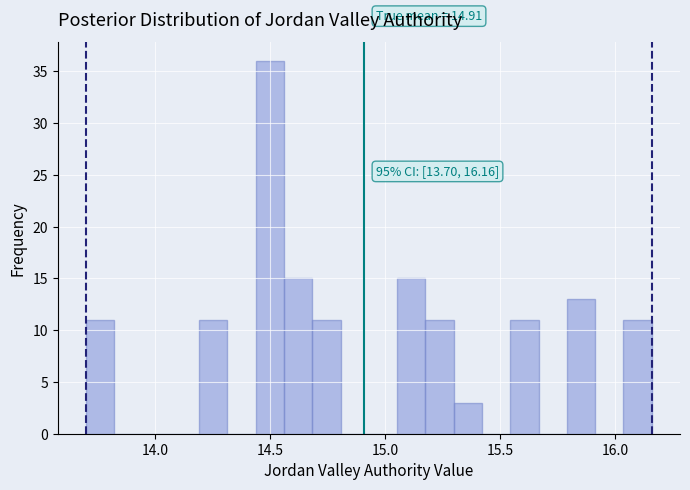

Read against the x-axis, roughly where is the centre of the tallest bar?

14.50